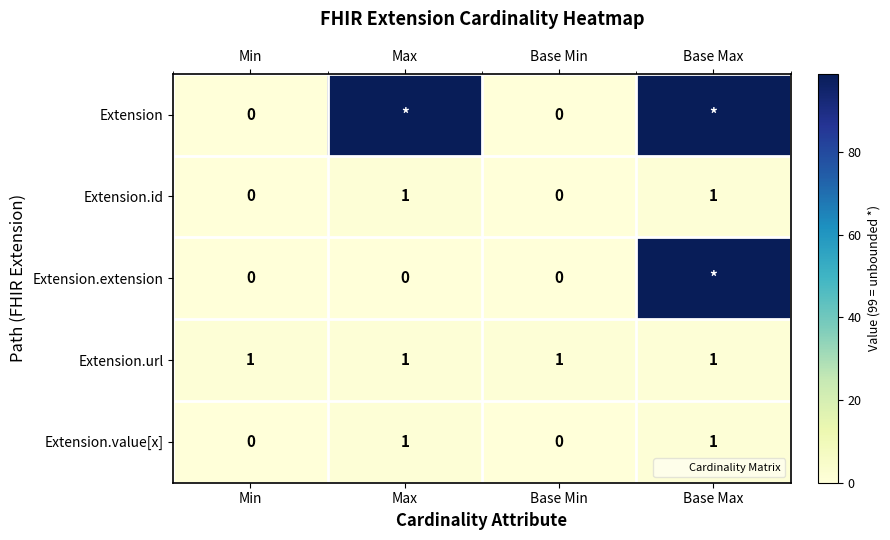

The Extension.id series shows 0 at Min. True or false?

True